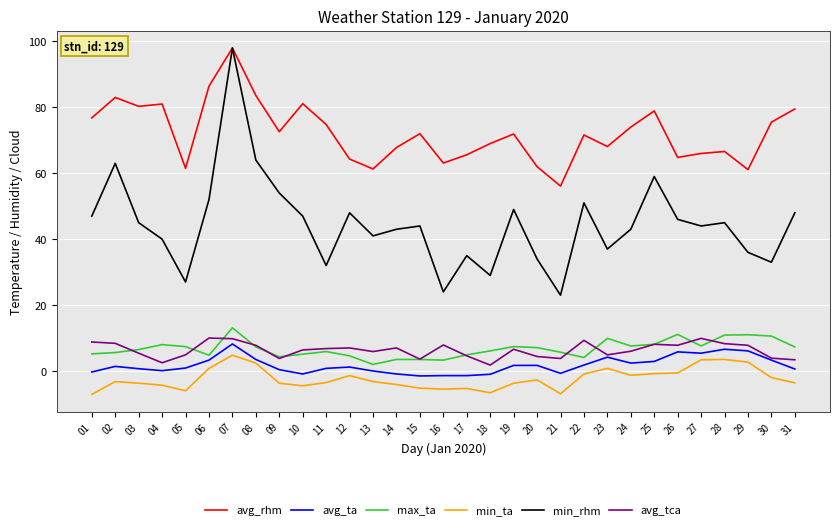

True or false: avg_rhm and min_ta intersect in this chart.

False